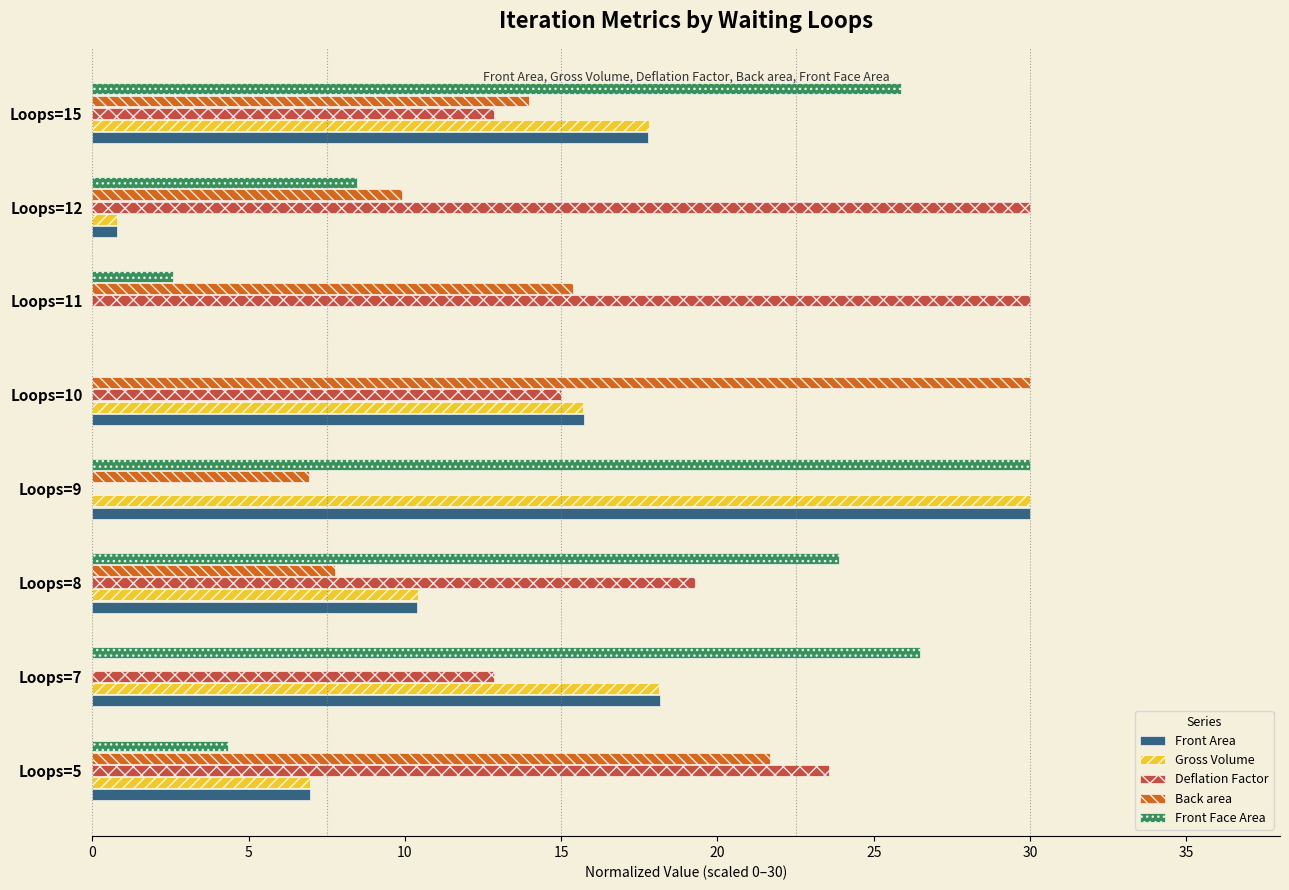

What is the maximum value shown in the chart?

30.0